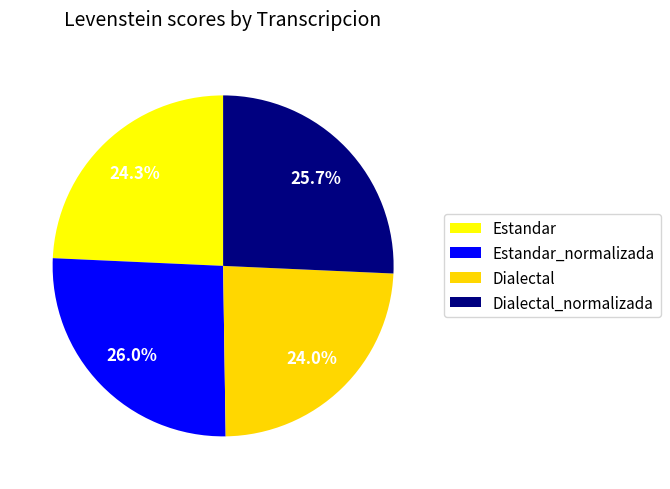

The Estandar_normalizada slice represents 17% of the pie. True or false?

False